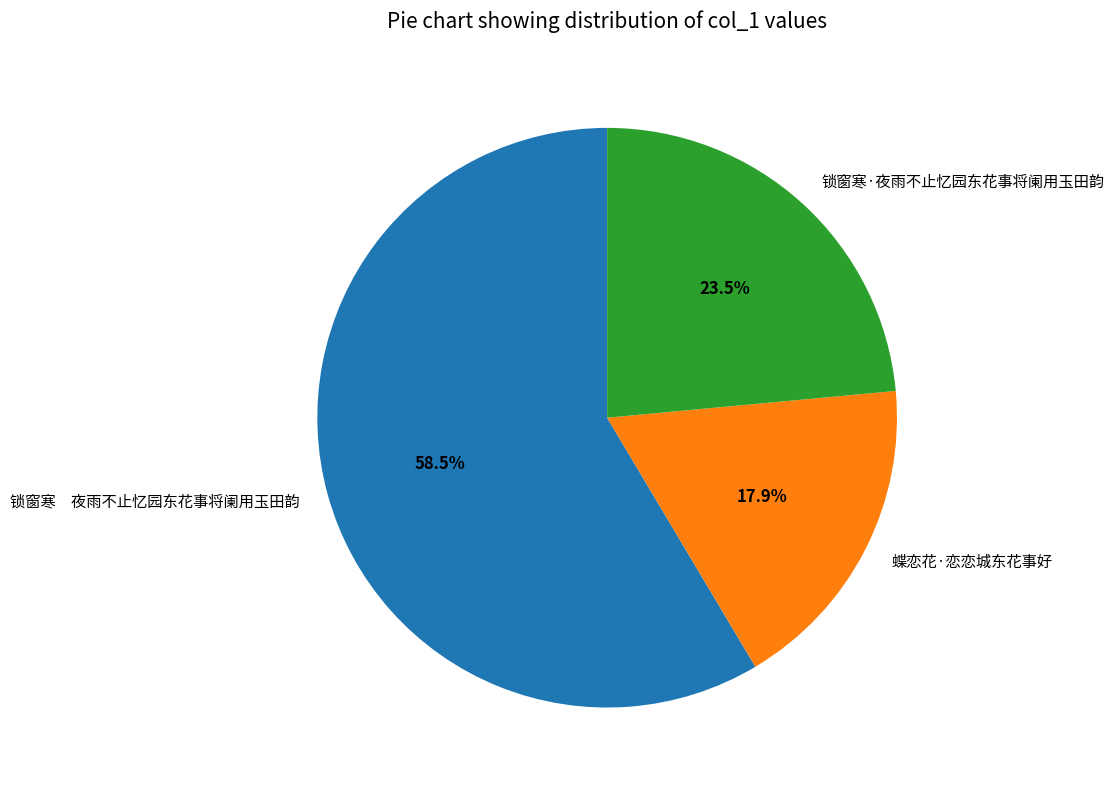

Which category accounts for the majority?

锁窗寒 夜雨不止忆园东花事将阑用玉田韵